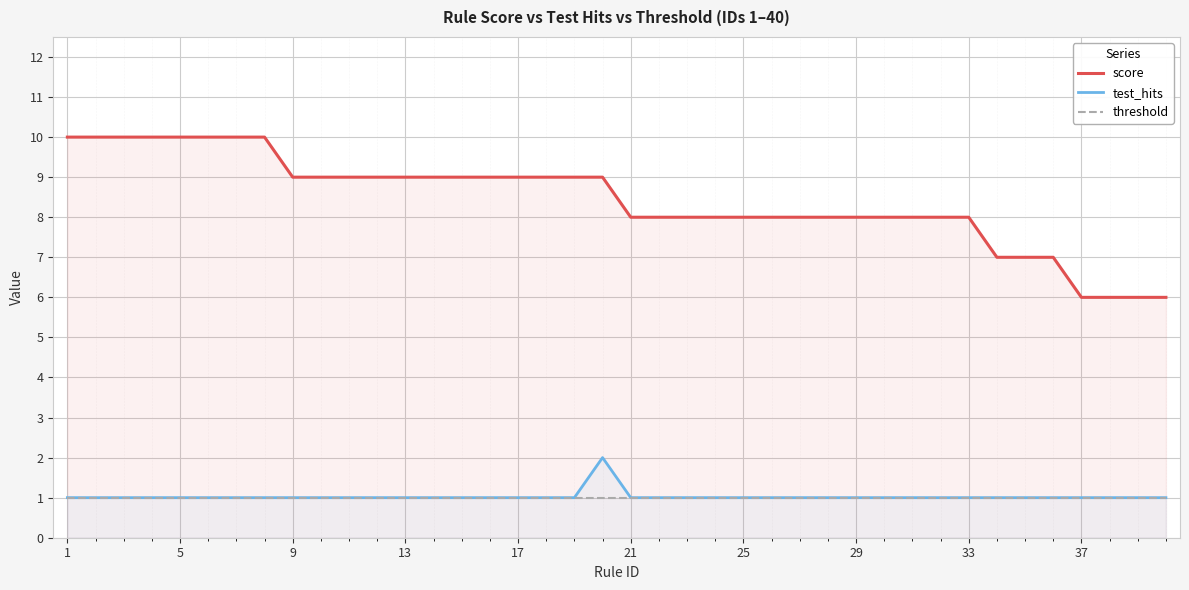

At how many categories does at least one series exceed 4?

40